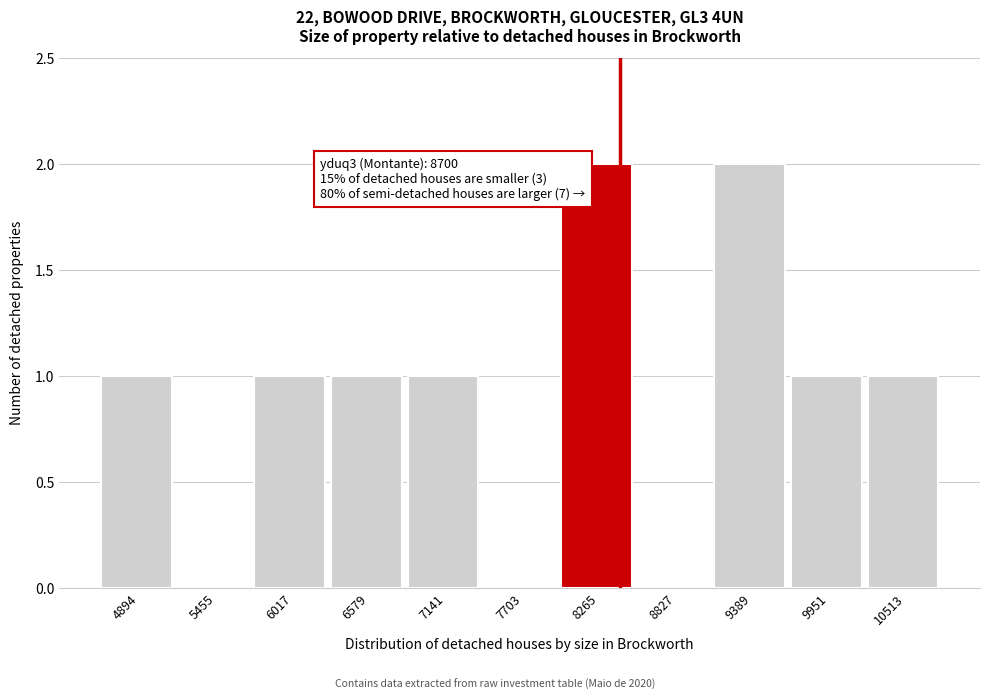

Reading left to right, transcribe all the data shown in this chart.

4894=1	5455=0	6017=1	6579=1	7141=1	7703=0	8265=2	8827=0	9389=2	9951=1	10513=1